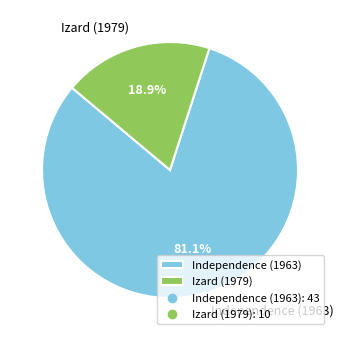

What percentage is the Izard (1979) slice, to the nearest percent?

19%